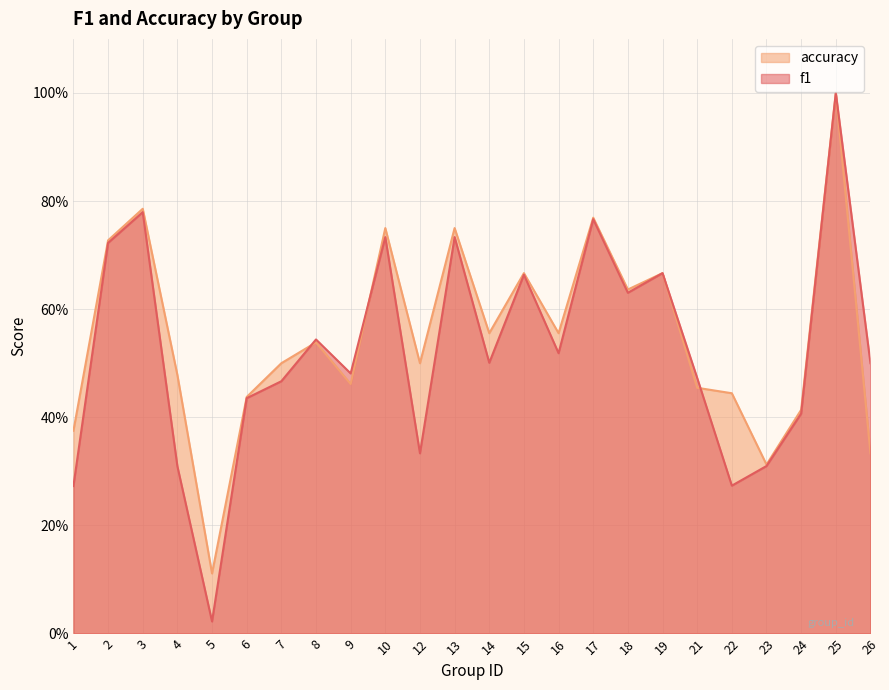

What is the average value of the f1 series?

0.5